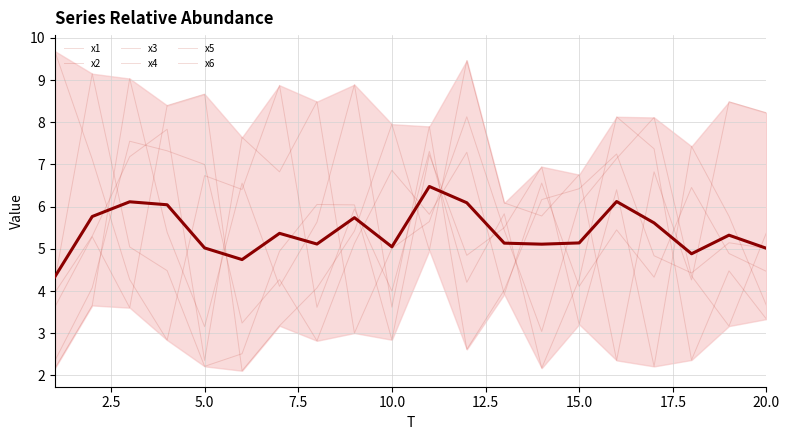

True or false: x2 has a value of 12.7 at 7.

False